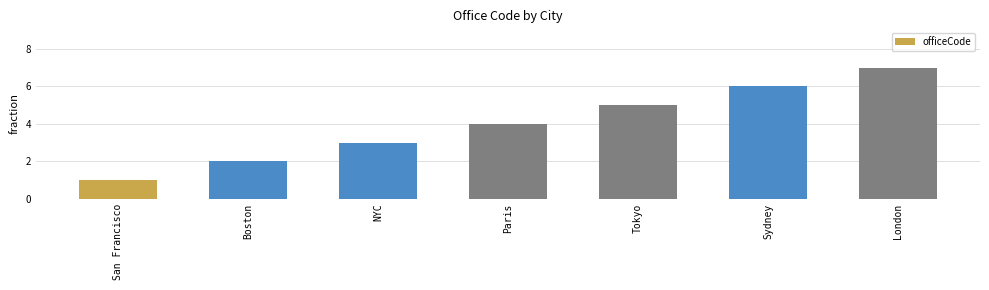

What is the difference between the values at Tokyo and San Francisco?

4